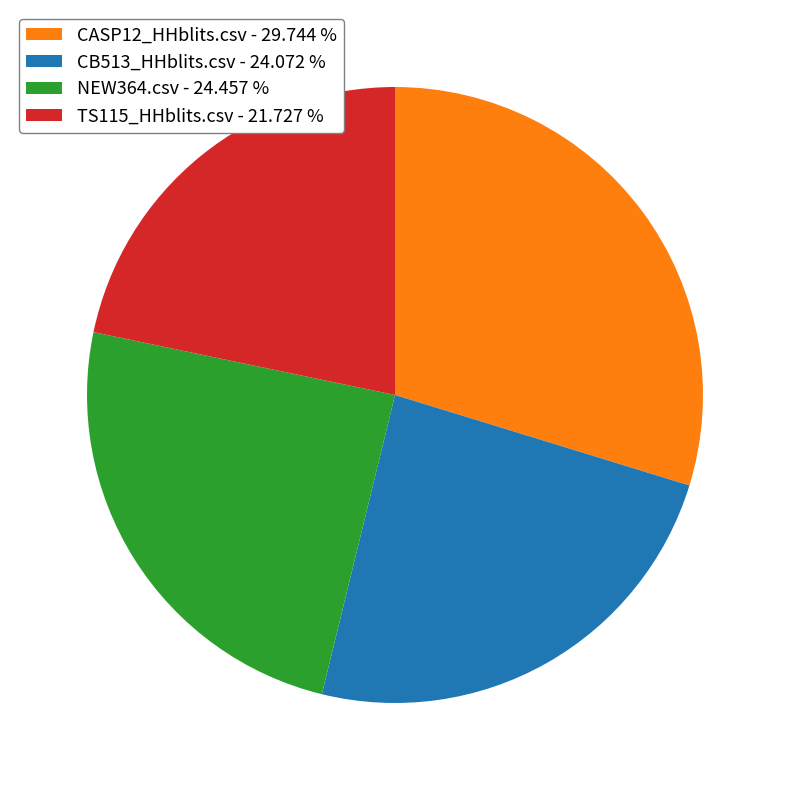

Which slice is the largest?

CASP12_HHblits.csv